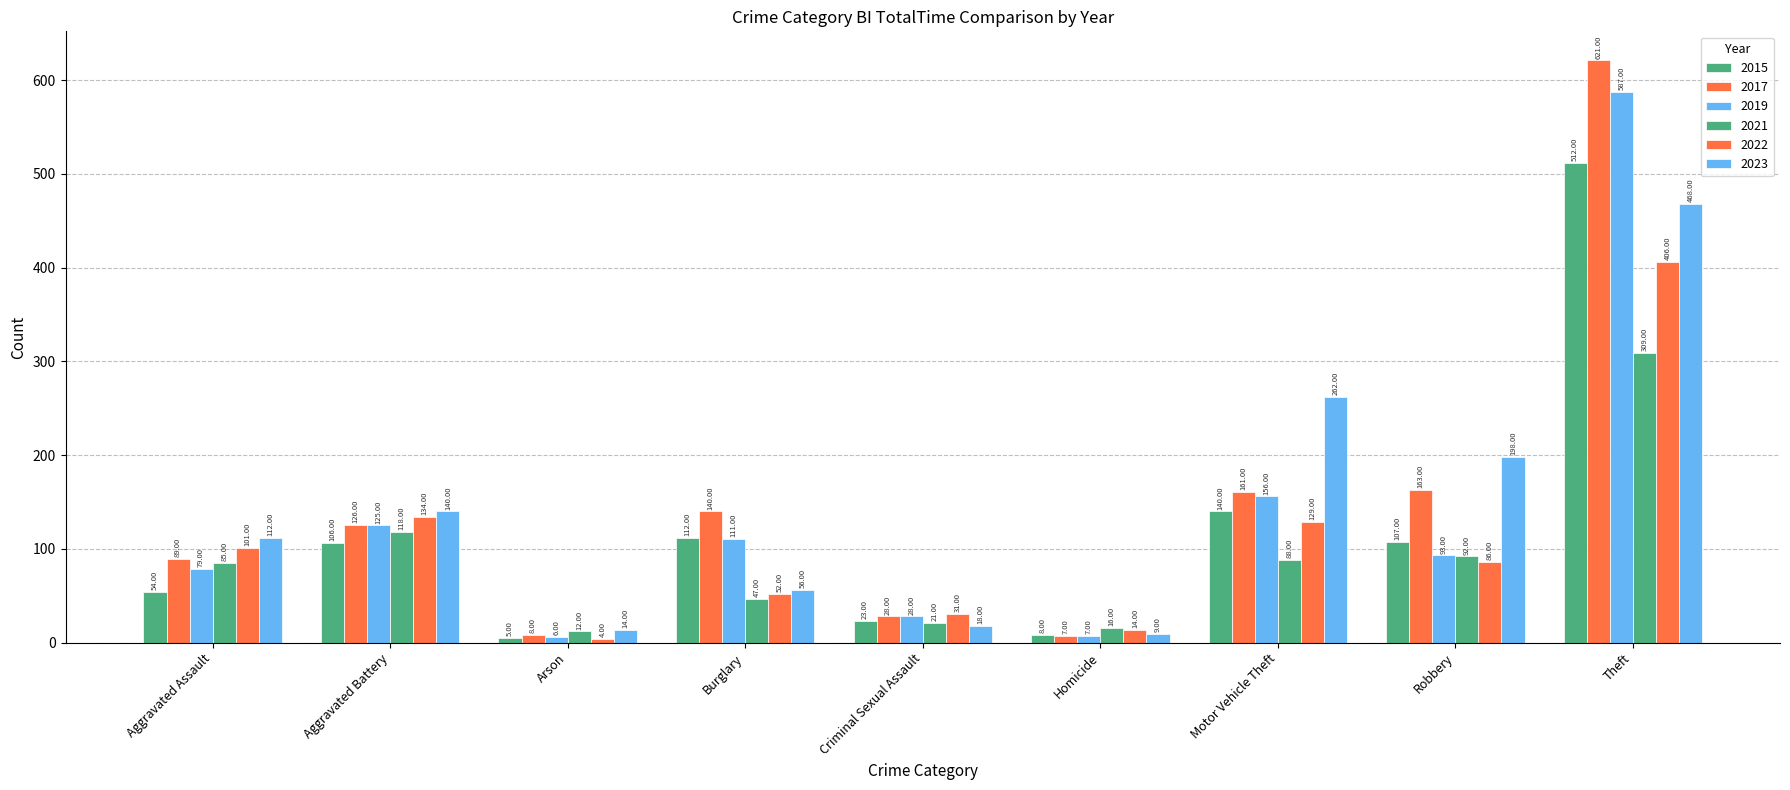

How many series are shown in this chart?

6